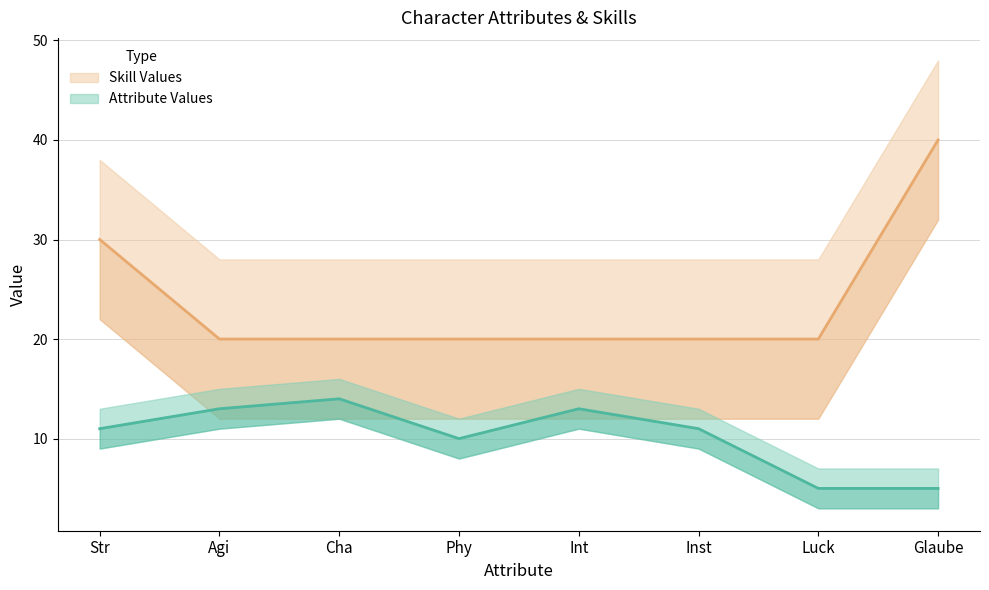

Which series has the widest spread of values?

Skill Values